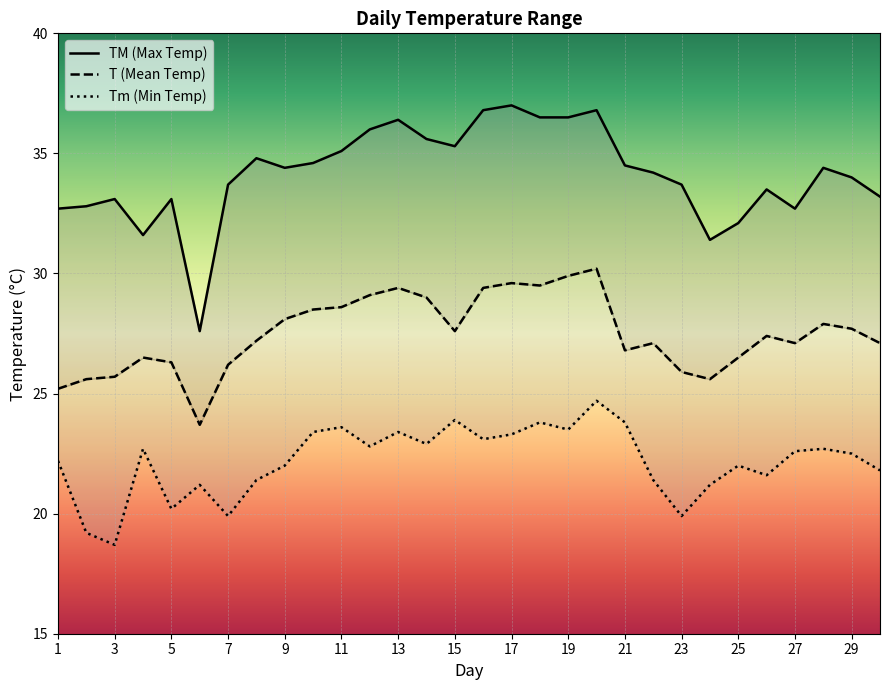

True or false: Tm (Min Temp) and T (Mean Temp) intersect in this chart.

False